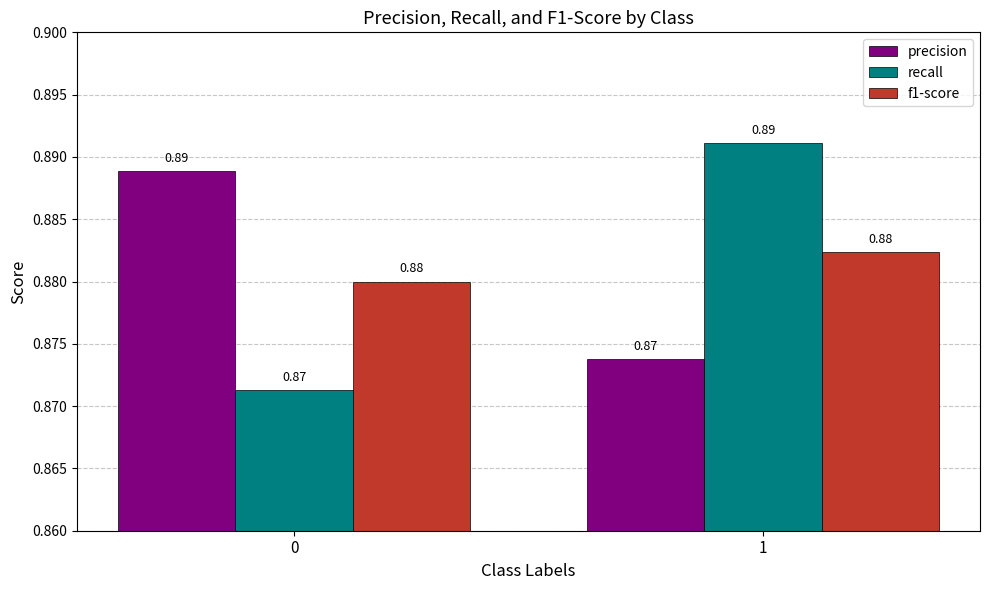

Count the f1-score values in the range 0 to 1.

2